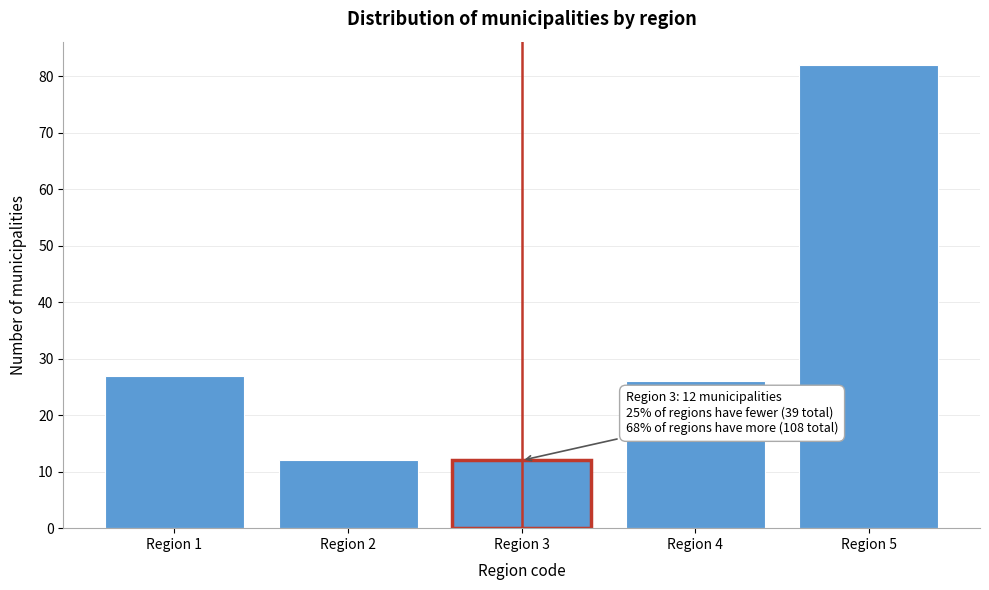

Which range on the x-axis has the tallest bar?

4.5 to 5.5